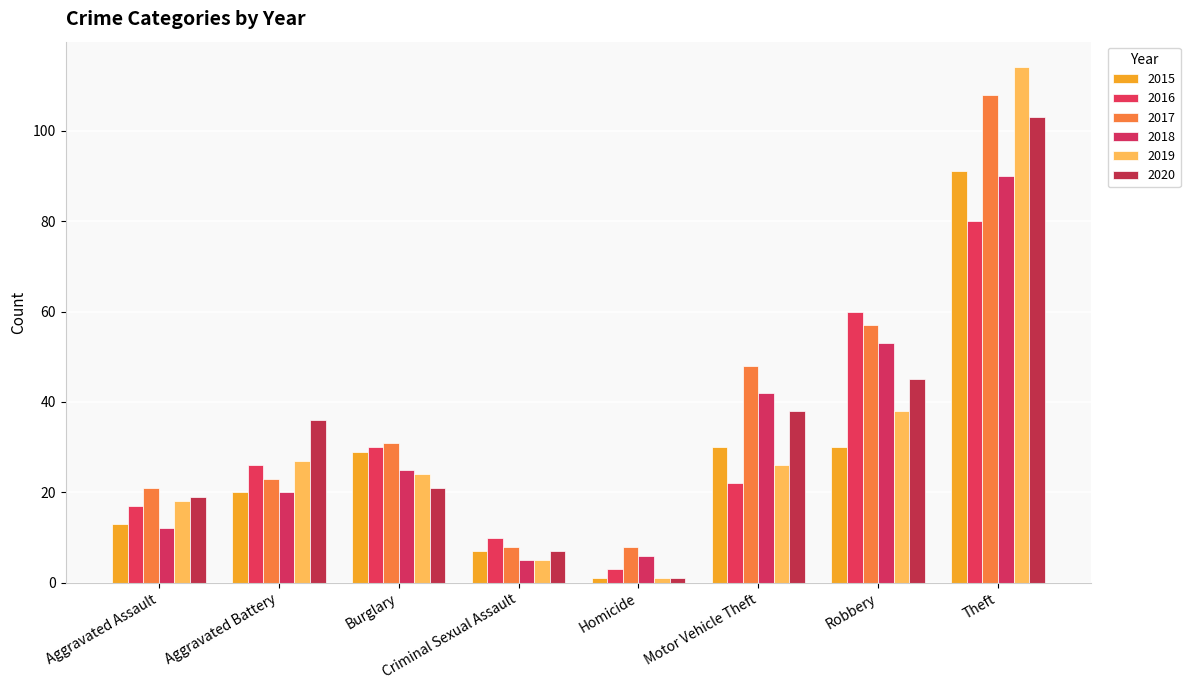

What is the sum of the 2019 values at Criminal Sexual Assault and Aggravated Assault?

23